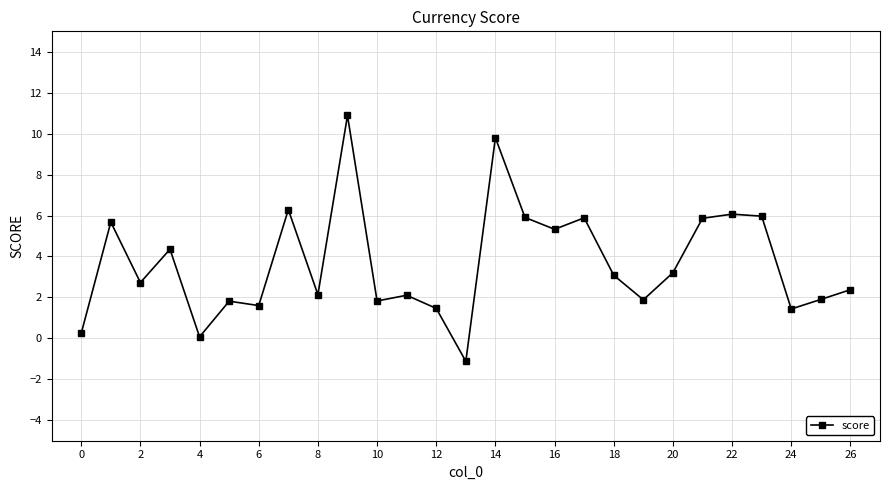

What is the minimum value shown in the chart?

-1.1